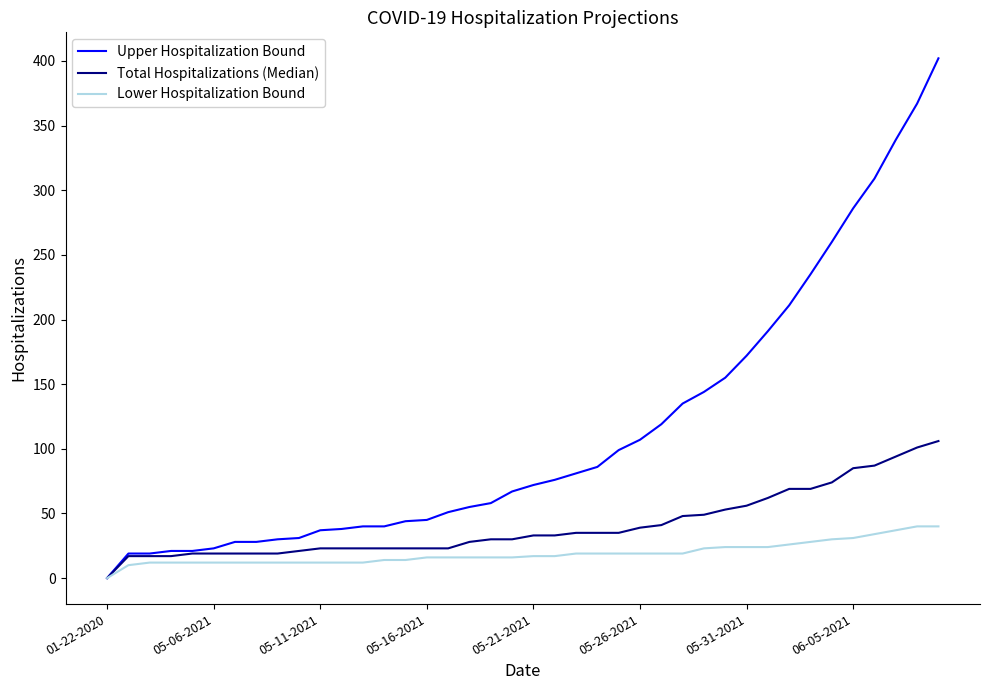

What are all the series names shown in the legend?

Upper Hospitalization Bound, Total Hospitalizations (Median), Lower Hospitalization Bound